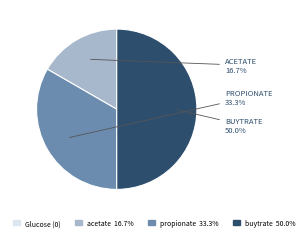

How many segments does this pie chart have?

3